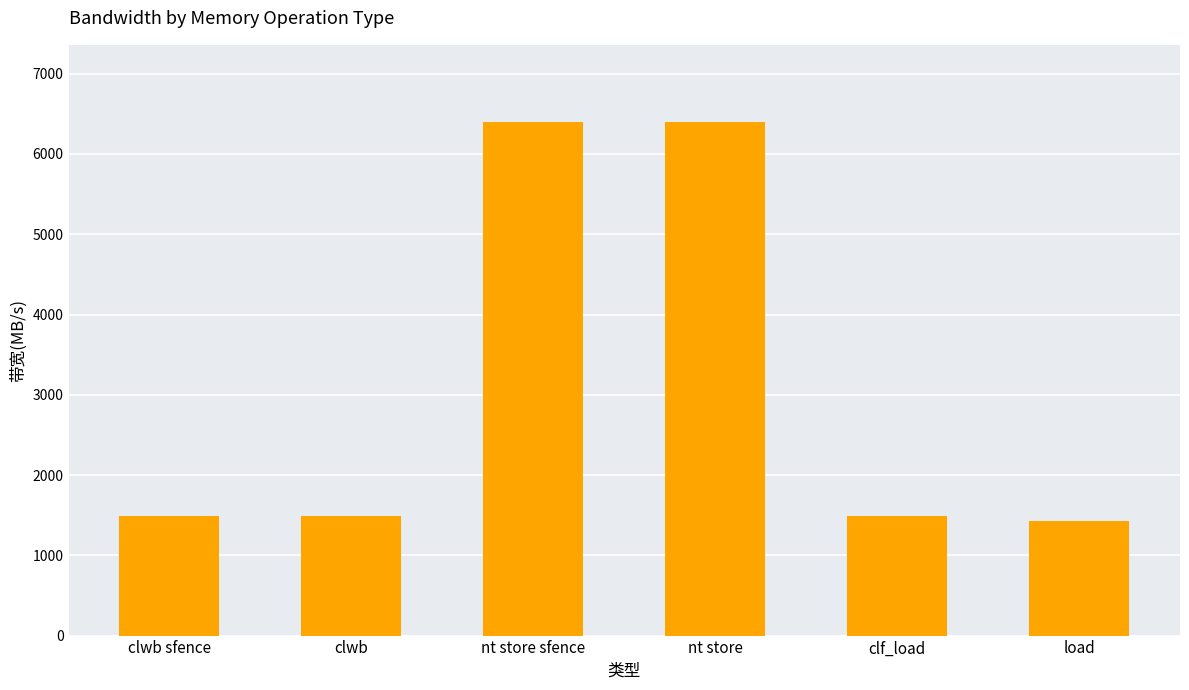

What is the label of the 6th bar from the right?

clwb sfence